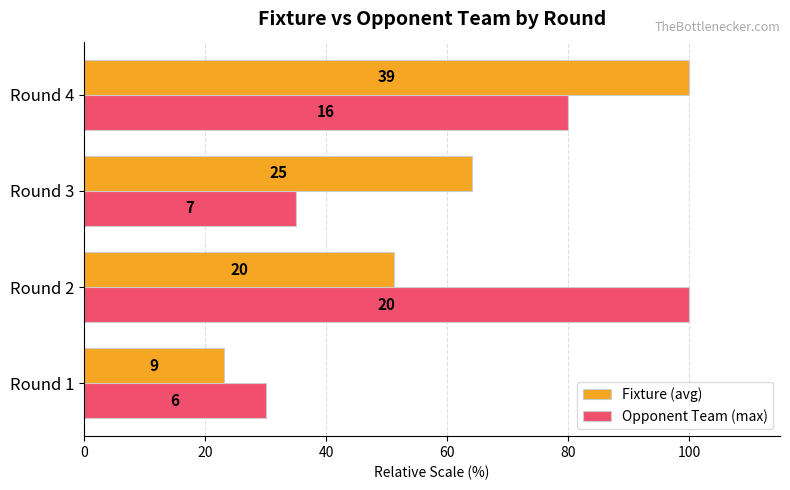

Rank the series by their average value, from lowest to highest.

Fixture (avg), Opponent Team (max)